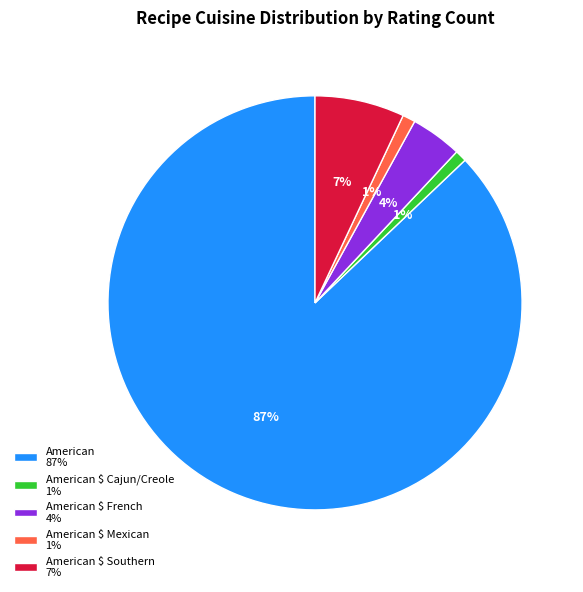

Which slice is the largest?

American 87%